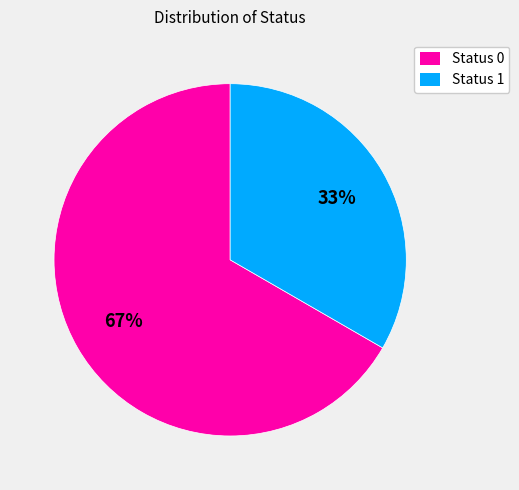

Which category has the biggest portion of the pie?

Status 0